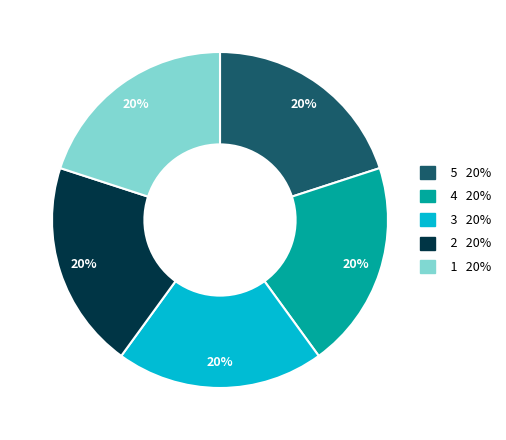

Does any single category account for the majority?

No